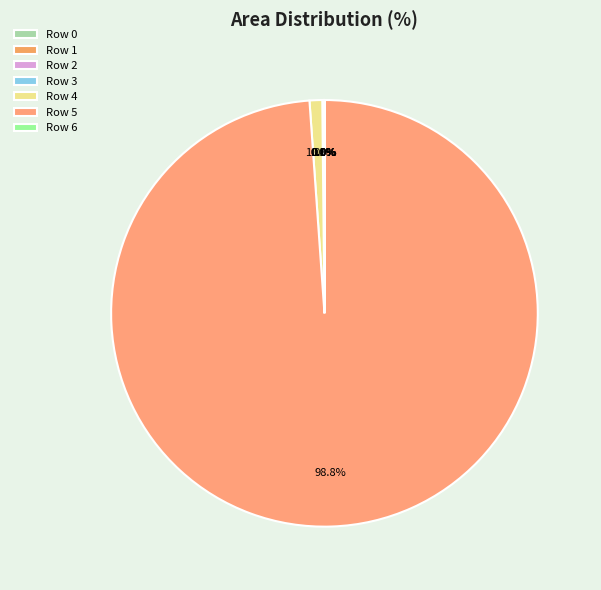

Which category accounts for the majority?

Row 5